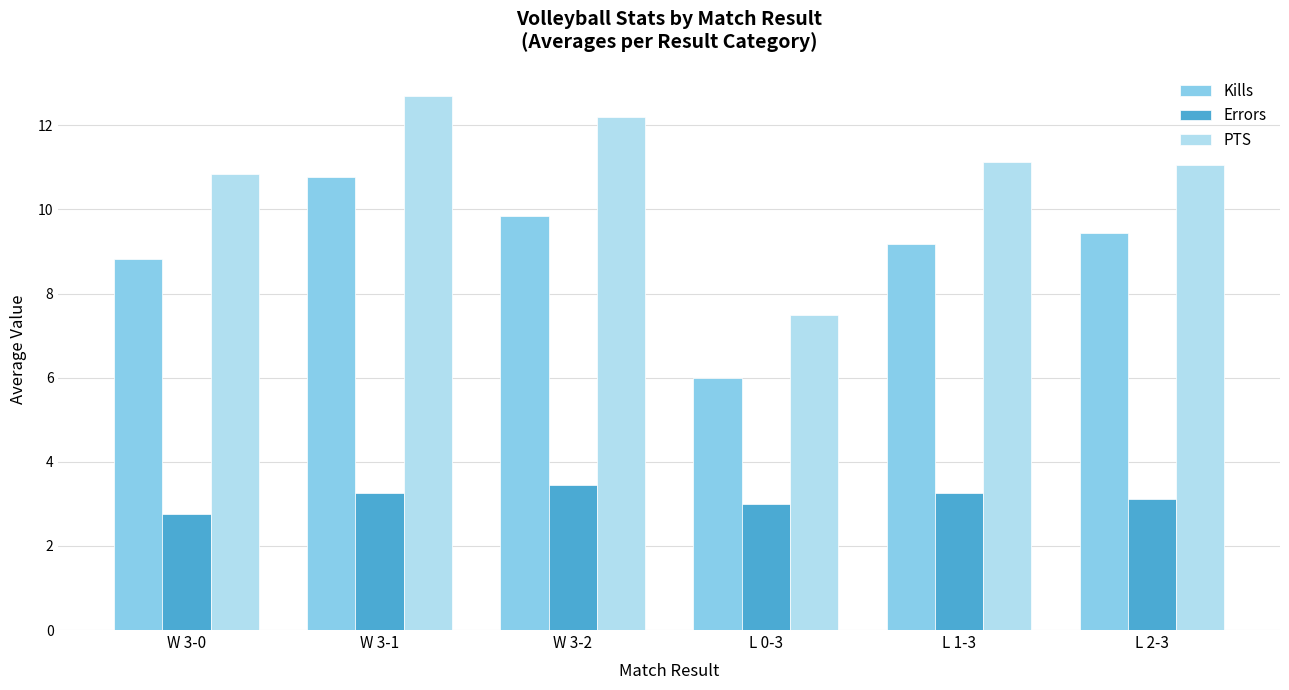

What is the value of the Kills bar at the 5th from the left?

9.2